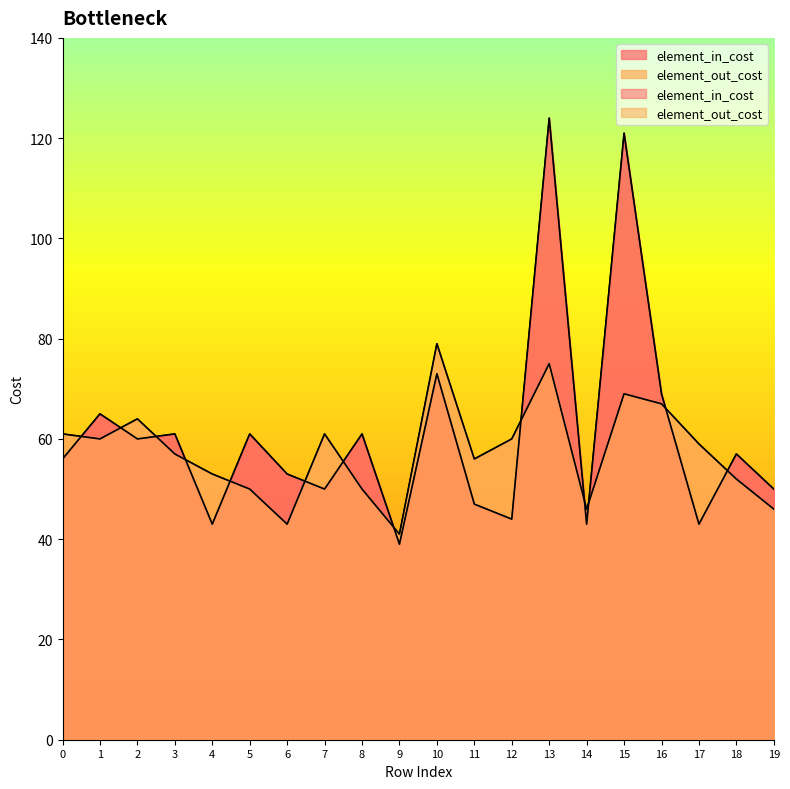

Which series has the largest total across all categories?

element_in_cost